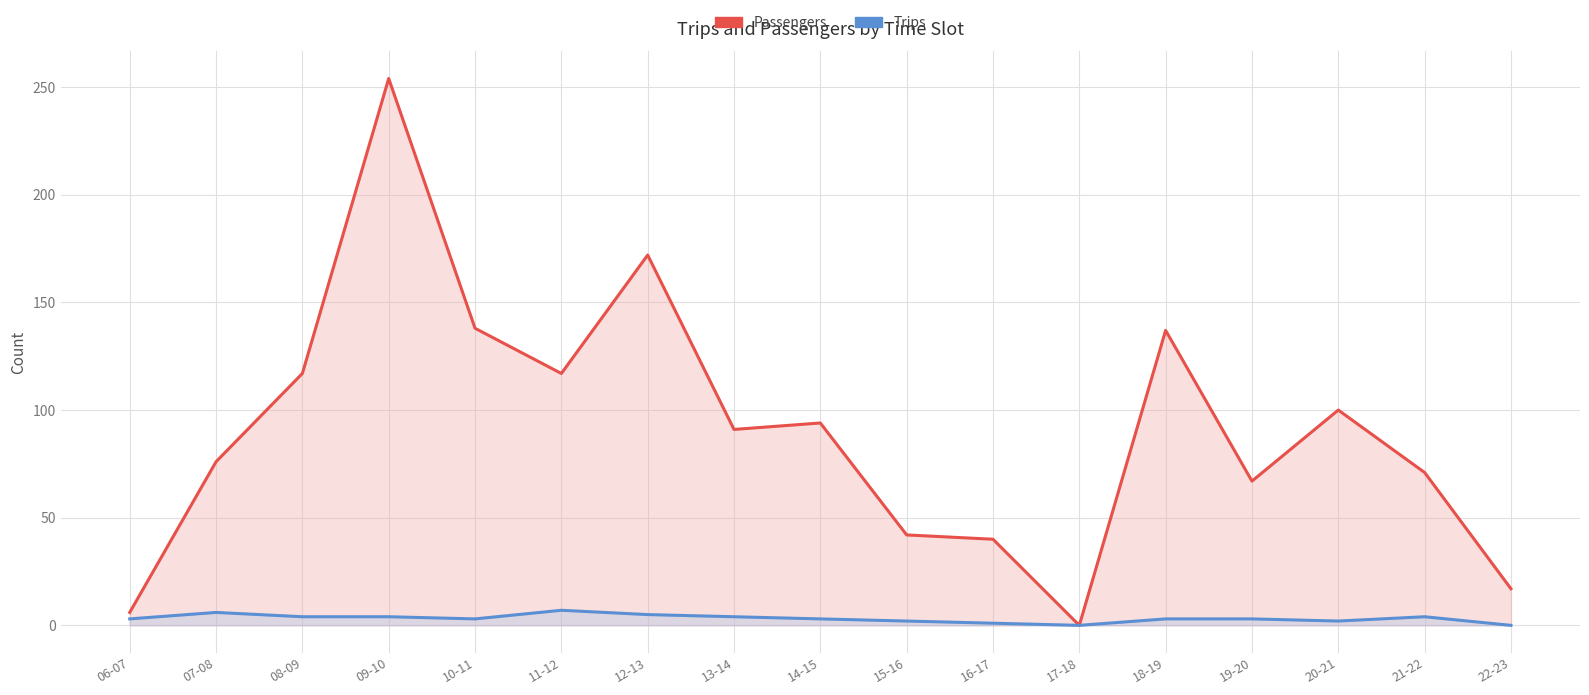

True or false: Passengers and Trips cross at least once.

False